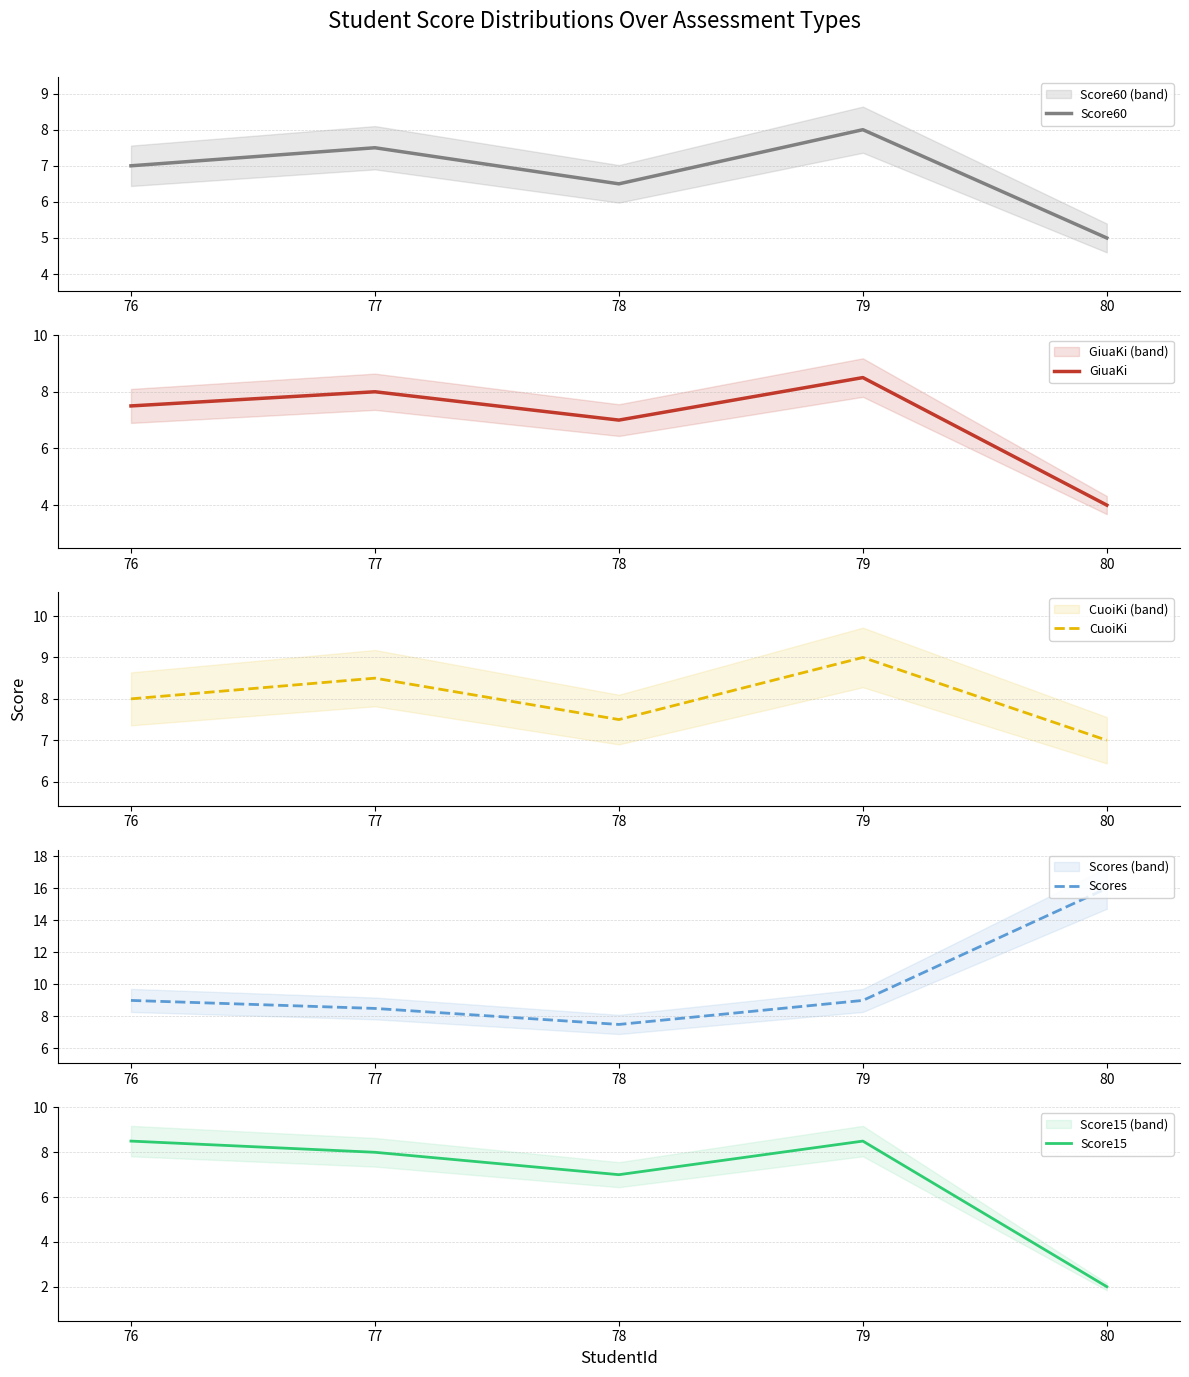

What are all the series names shown in the legend?

Score60, GiuaKi, CuoiKi, Scores, Score15